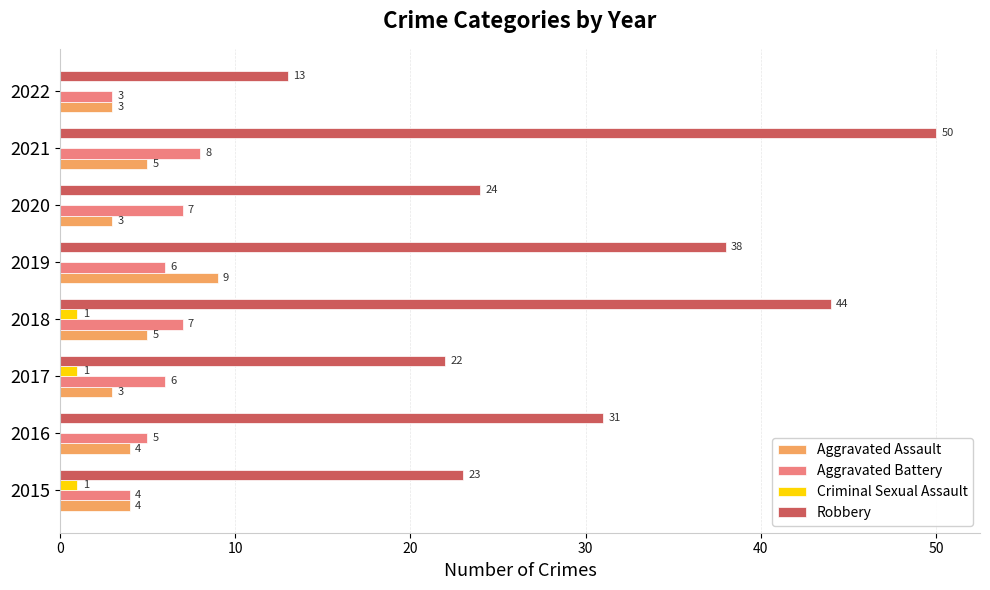

What is the total value across all series at 2022?

19